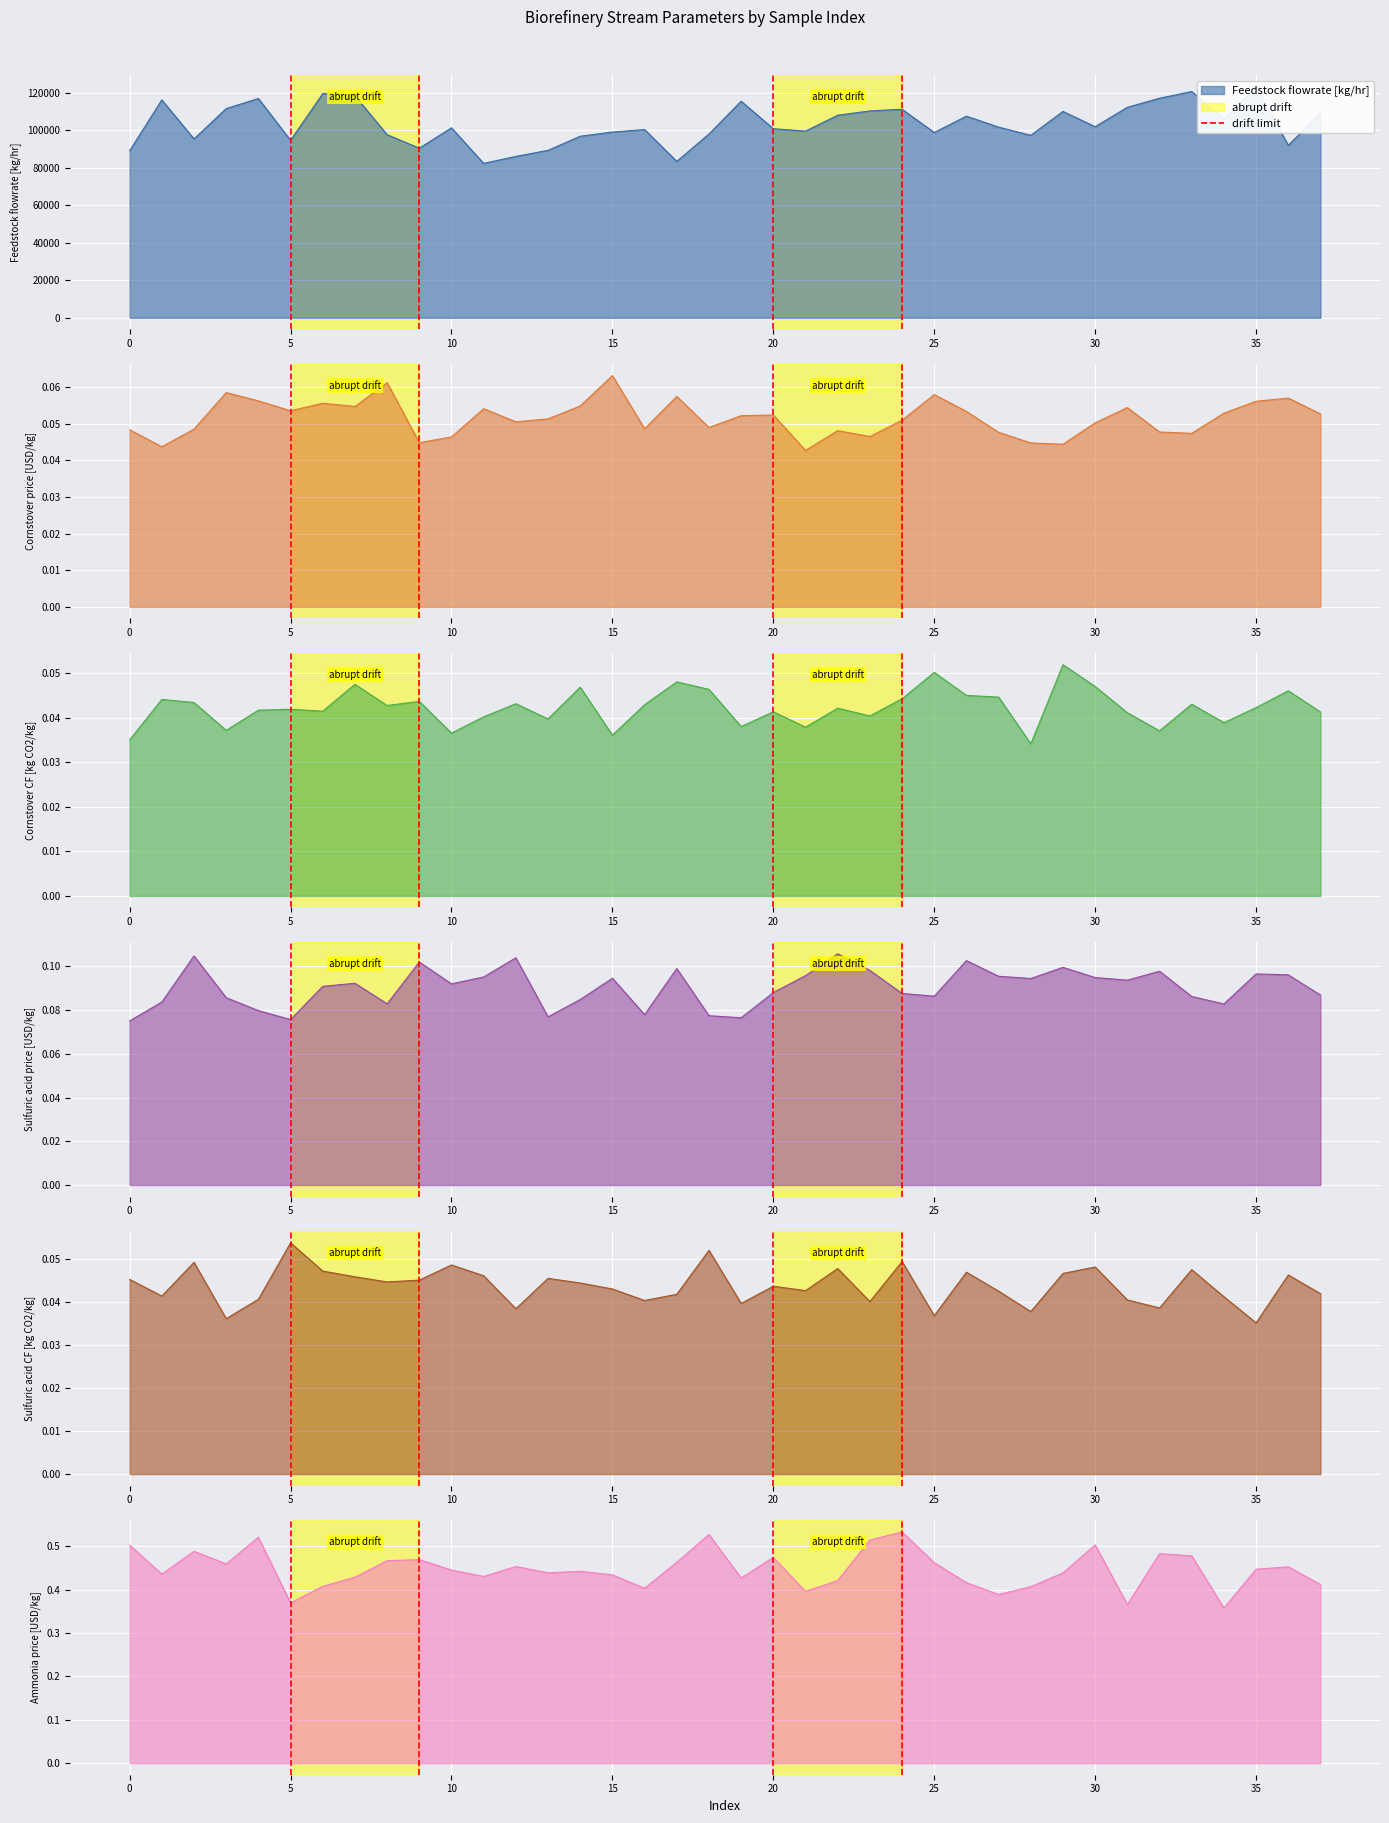

The chart shows a value of 1 at 5. True or false?

False